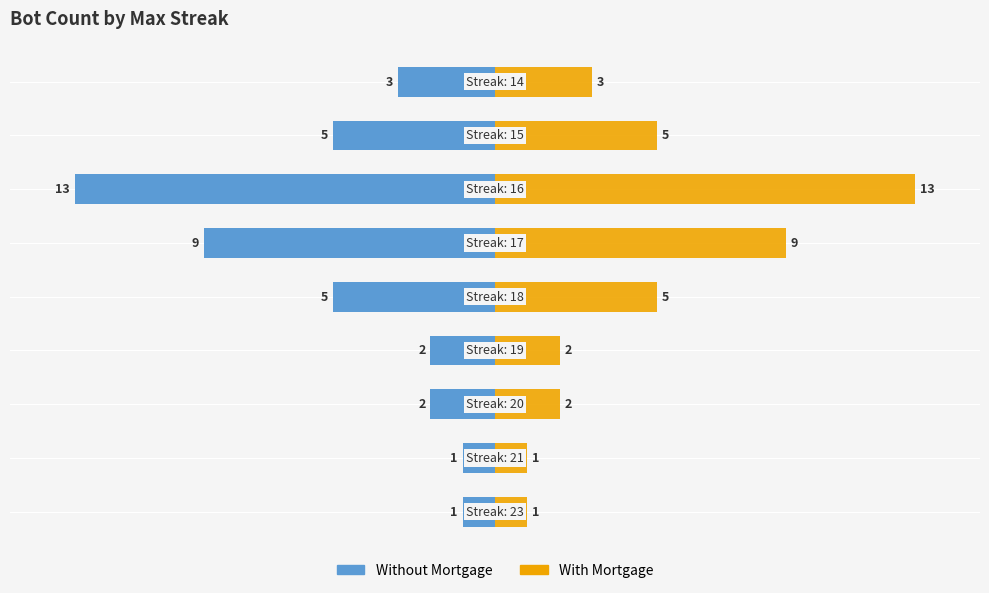

Rank the series by their average value, from lowest to highest.

Without Mortgage, With Mortgage